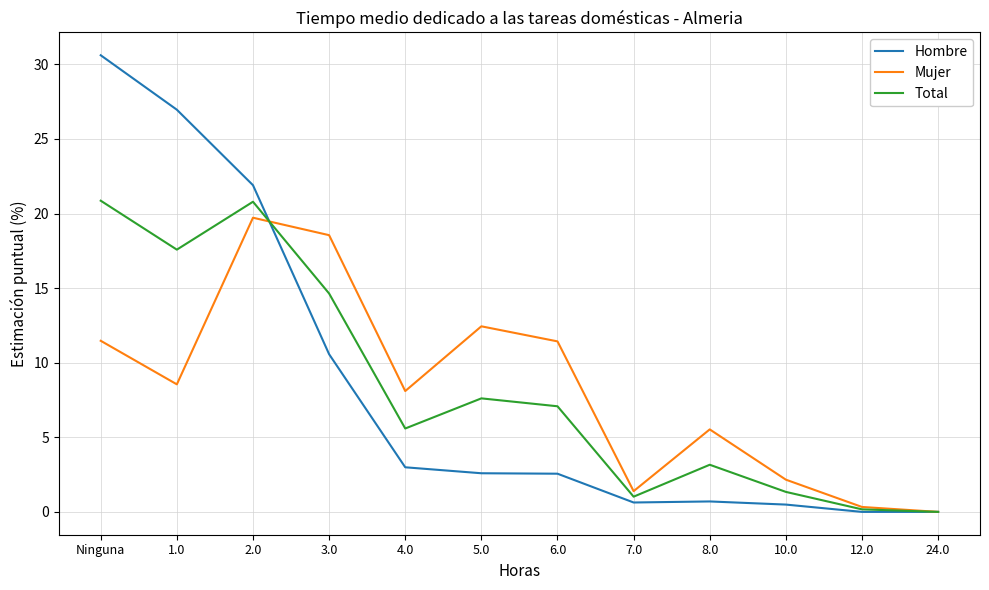

Which series has the largest range (max minus min)?

Hombre